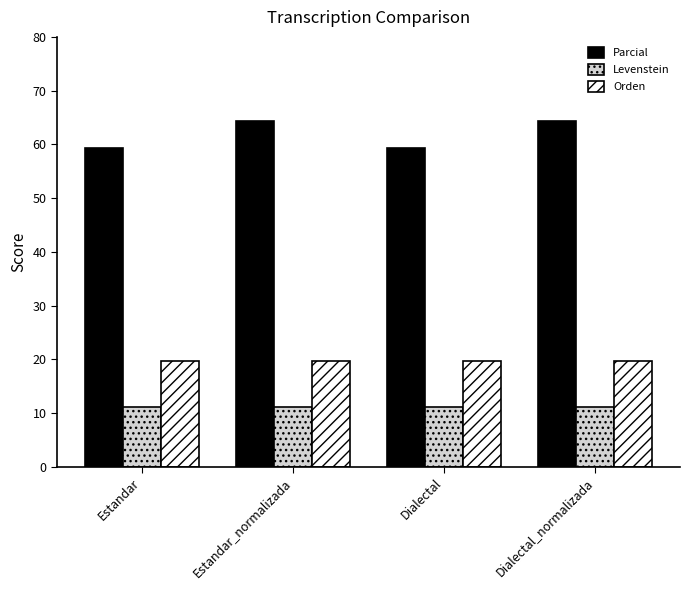

Reading right to left, list all the values displayed in this chart.

Parcial: 64.3	59.3	64.3	59.3
Levenstein: 11.1	11.1	11.1	11.1
Orden: 19.6	19.6	19.6	19.6